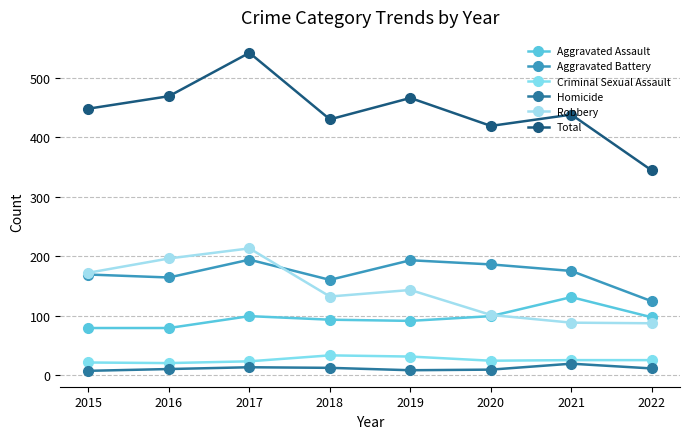

How many lines are shown in the chart?

6